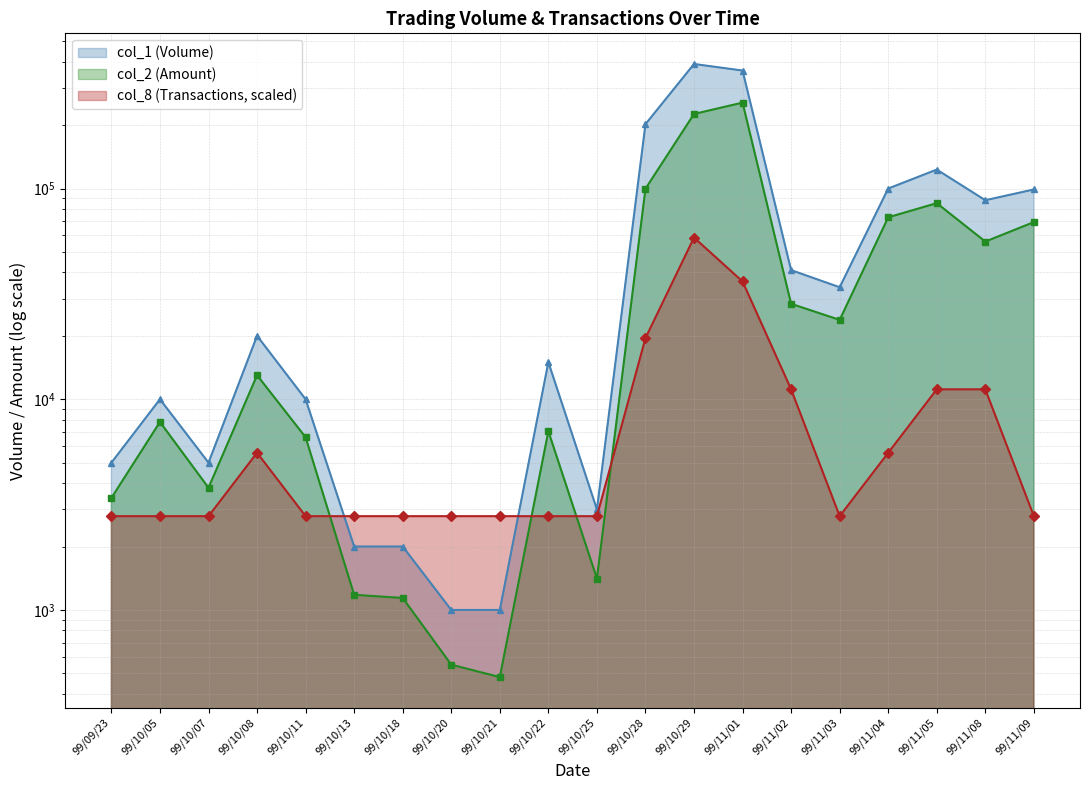

Which series has the widest spread of values?

col_1